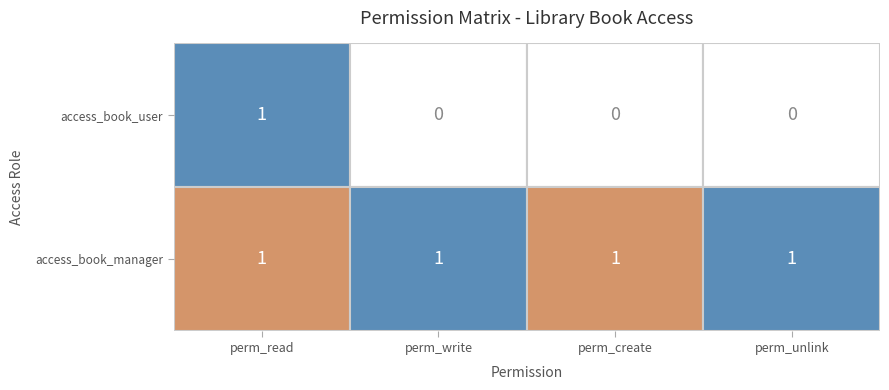

Which series has the largest total across all categories?

access_book_manager